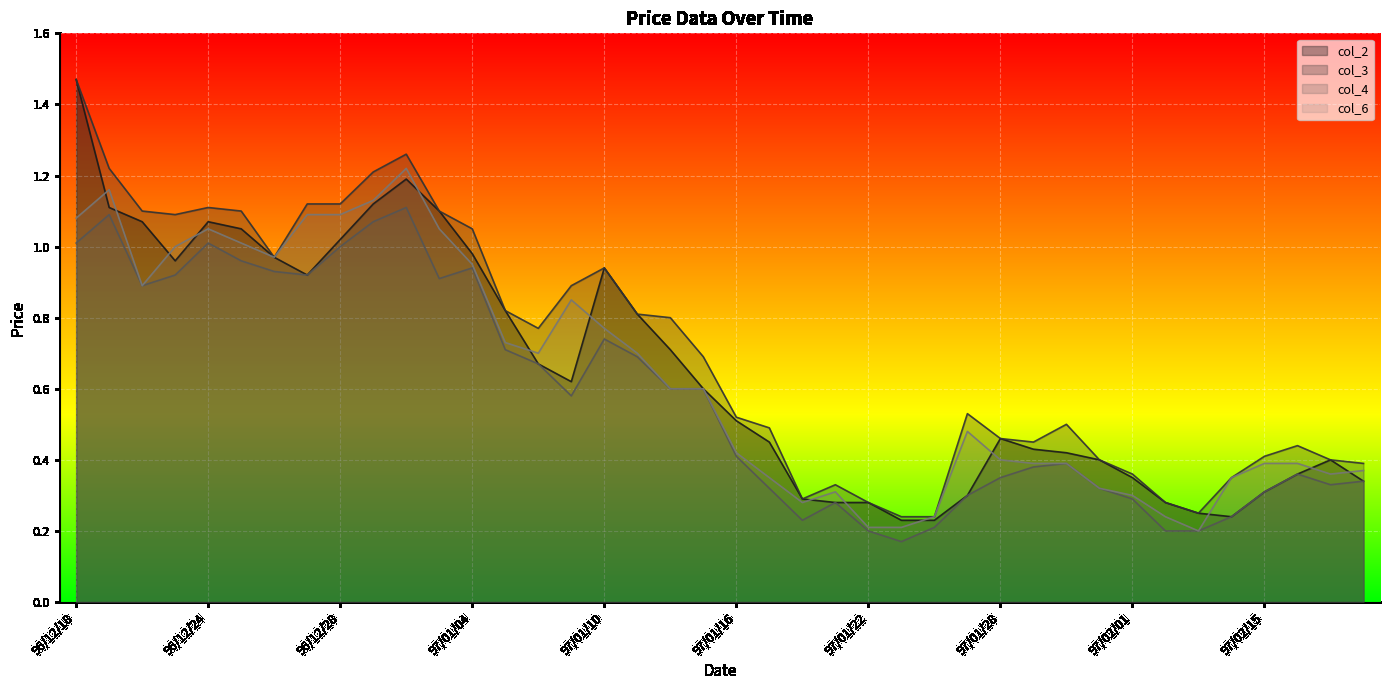

What is the total value across all series at 97/01/04?

3.9